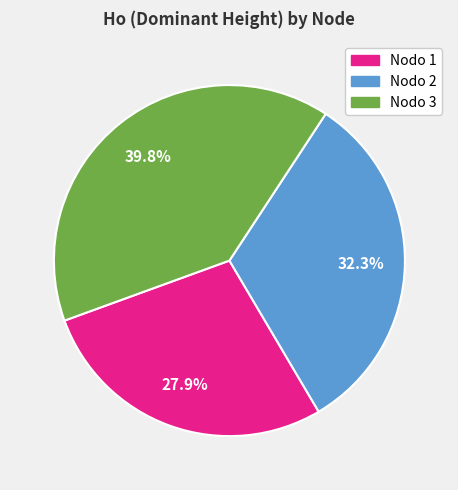

Is there any slice that represents more than half of the pie?

No